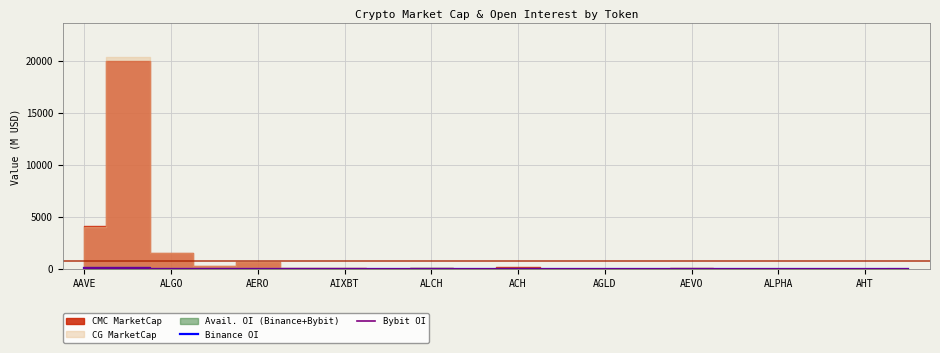

How many values in Bybit OI are above zero?

19